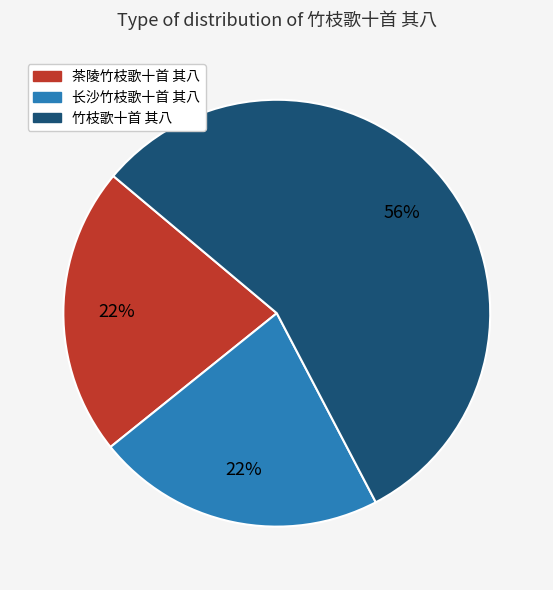

Is it true that 茶陵竹枝歌十首 其八 is 12% of the pie?

False